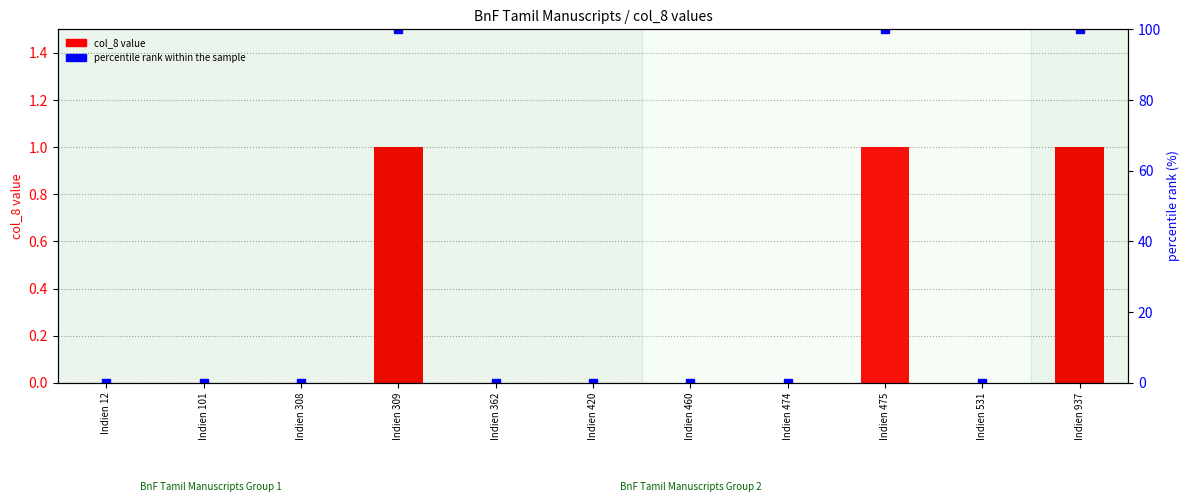

Which series has the widest spread of values?

percentile rank within the sample